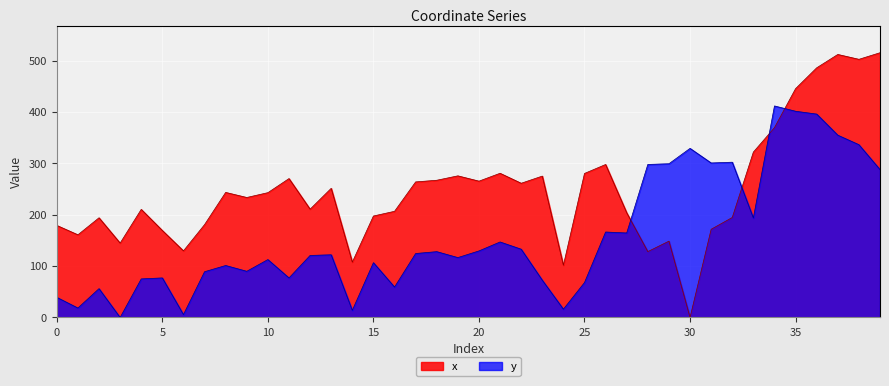

What is the average value of the x series?

247.7